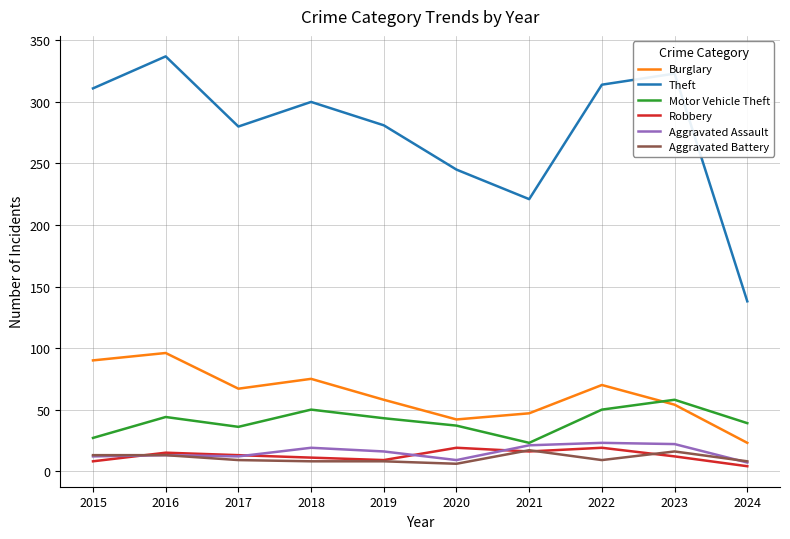

At which category is the sum across all series the highest?

2016